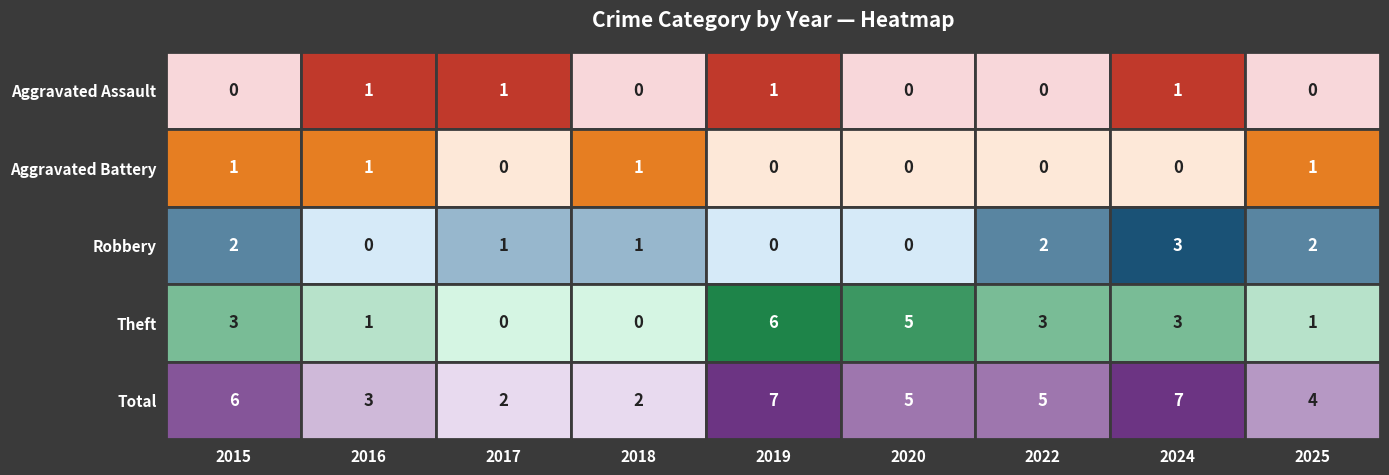

Which category has the highest value in the Robbery series?

2024